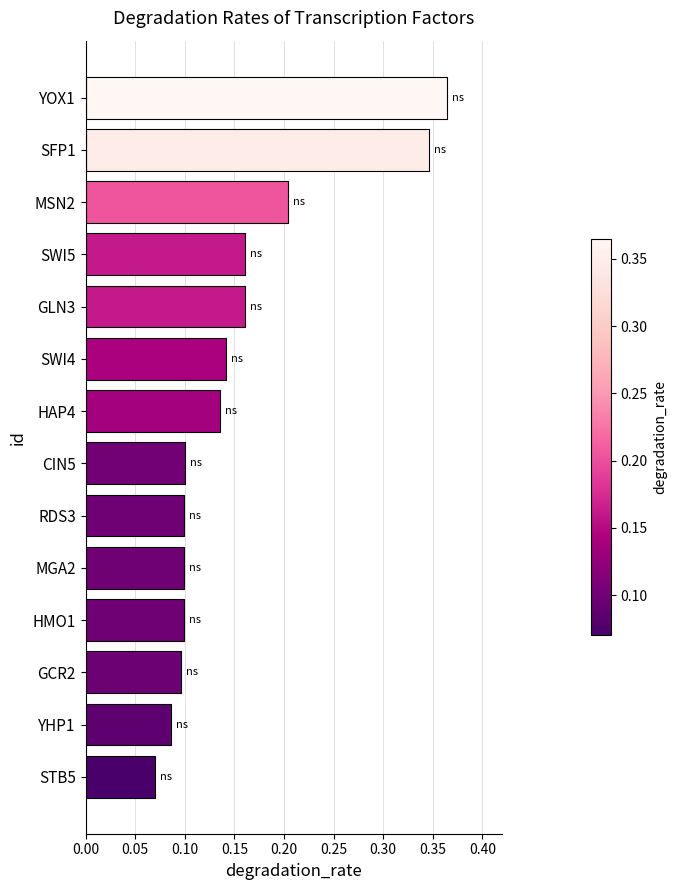

How many data points does each series have?

14